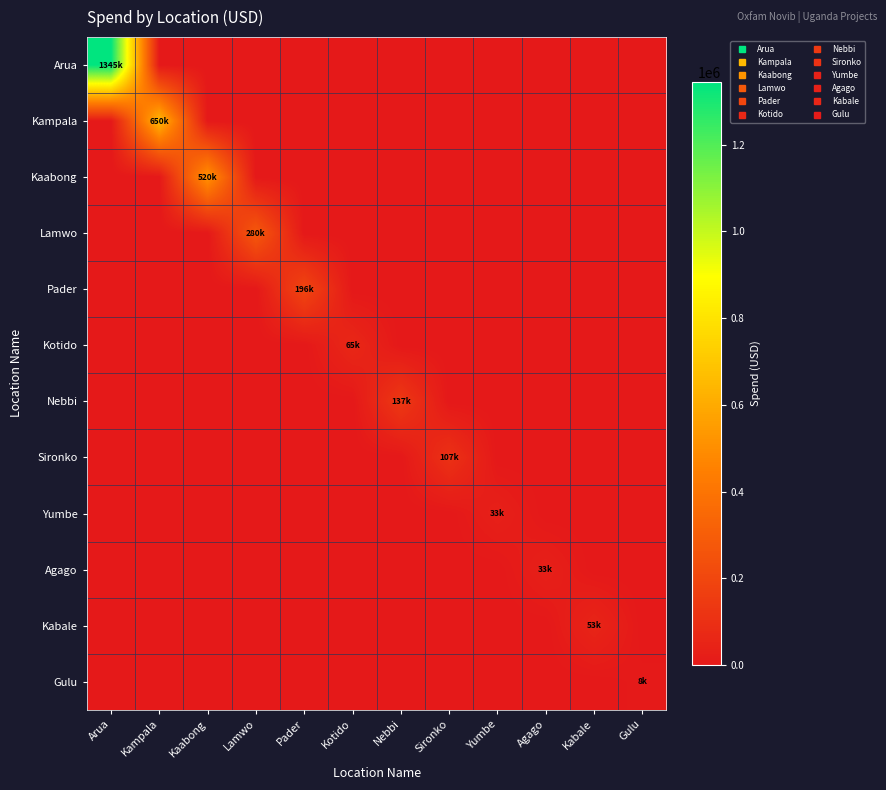

Reading right to left, extract all data points from this chart.

Arua: Gulu=0.0	Kabale=0.0	Agago=0.0	Yumbe=0.0	Sironko=0.0	Nebbi=0.0	Kotido=0.0	Pader=0.0	Lamwo=0.0	Kaabong=0.0	Kampala=0.0	Arua=1345438.5
Kampala: Gulu=0.0	Kabale=0.0	Agago=0.0	Yumbe=0.0	Sironko=0.0	Nebbi=0.0	Kotido=0.0	Pader=0.0	Lamwo=0.0	Kaabong=0.0	Kampala=649619.5	Arua=0.0
Kaabong: Gulu=0.0	Kabale=0.0	Agago=0.0	Yumbe=0.0	Sironko=0.0	Nebbi=0.0	Kotido=0.0	Pader=0.0	Lamwo=0.0	Kaabong=520336.2	Kampala=0.0	Arua=0.0
Lamwo: Gulu=0.0	Kabale=0.0	Agago=0.0	Yumbe=0.0	Sironko=0.0	Nebbi=0.0	Kotido=0.0	Pader=0.0	Lamwo=280204.4	Kaabong=0.0	Kampala=0.0	Arua=0.0
Pader: Gulu=0.0	Kabale=0.0	Agago=0.0	Yumbe=0.0	Sironko=0.0	Nebbi=0.0	Kotido=0.0	Pader=195818.3	Lamwo=0.0	Kaabong=0.0	Kampala=0.0	Arua=0.0
Kotido: Gulu=0.0	Kabale=0.0	Agago=0.0	Yumbe=0.0	Sironko=0.0	Nebbi=0.0	Kotido=64887.6	Pader=0.0	Lamwo=0.0	Kaabong=0.0	Kampala=0.0	Arua=0.0
Nebbi: Gulu=0.0	Kabale=0.0	Agago=0.0	Yumbe=0.0	Sironko=0.0	Nebbi=137386.0	Kotido=0.0	Pader=0.0	Lamwo=0.0	Kaabong=0.0	Kampala=0.0	Arua=0.0
Sironko: Gulu=0.0	Kabale=0.0	Agago=0.0	Yumbe=0.0	Sironko=107185.5	Nebbi=0.0	Kotido=0.0	Pader=0.0	Lamwo=0.0	Kaabong=0.0	Kampala=0.0	Arua=0.0
Yumbe: Gulu=0.0	Kabale=0.0	Agago=0.0	Yumbe=32768.0	Sironko=0.0	Nebbi=0.0	Kotido=0.0	Pader=0.0	Lamwo=0.0	Kaabong=0.0	Kampala=0.0	Arua=0.0
Agago: Gulu=0.0	Kabale=0.0	Agago=32992.1	Yumbe=0.0	Sironko=0.0	Nebbi=0.0	Kotido=0.0	Pader=0.0	Lamwo=0.0	Kaabong=0.0	Kampala=0.0	Arua=0.0
Kabale: Gulu=0.0	Kabale=53244.7	Agago=0.0	Yumbe=0.0	Sironko=0.0	Nebbi=0.0	Kotido=0.0	Pader=0.0	Lamwo=0.0	Kaabong=0.0	Kampala=0.0	Arua=0.0
Gulu: Gulu=7844.3	Kabale=0.0	Agago=0.0	Yumbe=0.0	Sironko=0.0	Nebbi=0.0	Kotido=0.0	Pader=0.0	Lamwo=0.0	Kaabong=0.0	Kampala=0.0	Arua=0.0